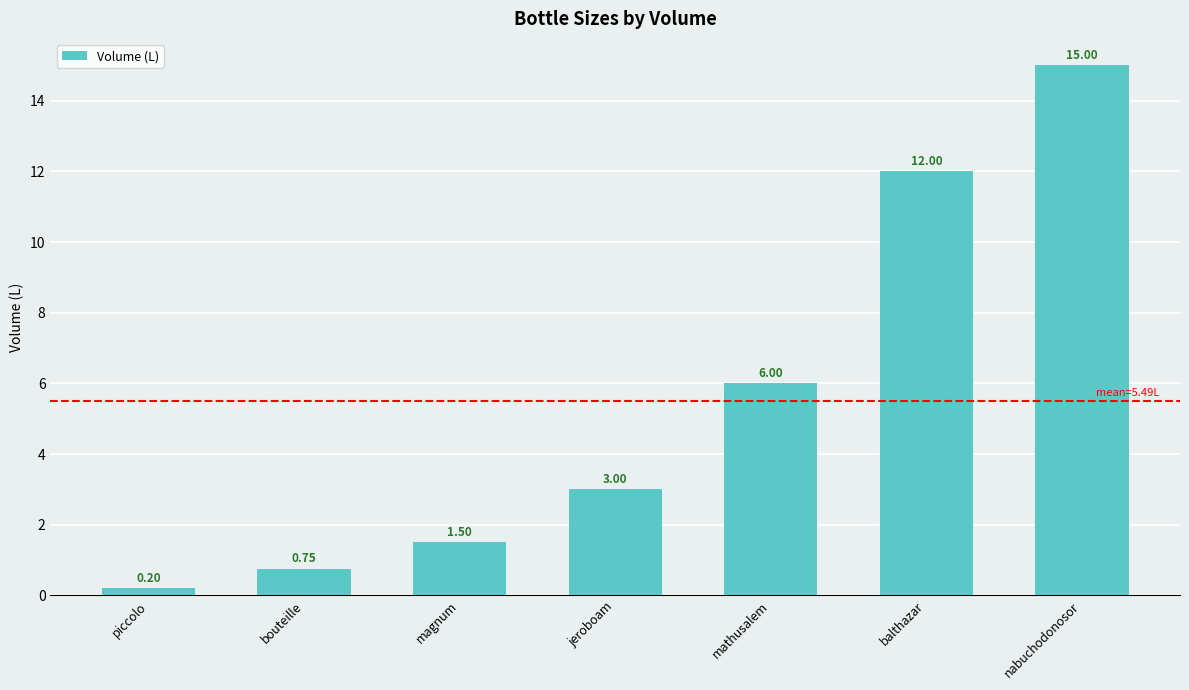

Which label corresponds to the largest value in the chart?

nabuchodonosor